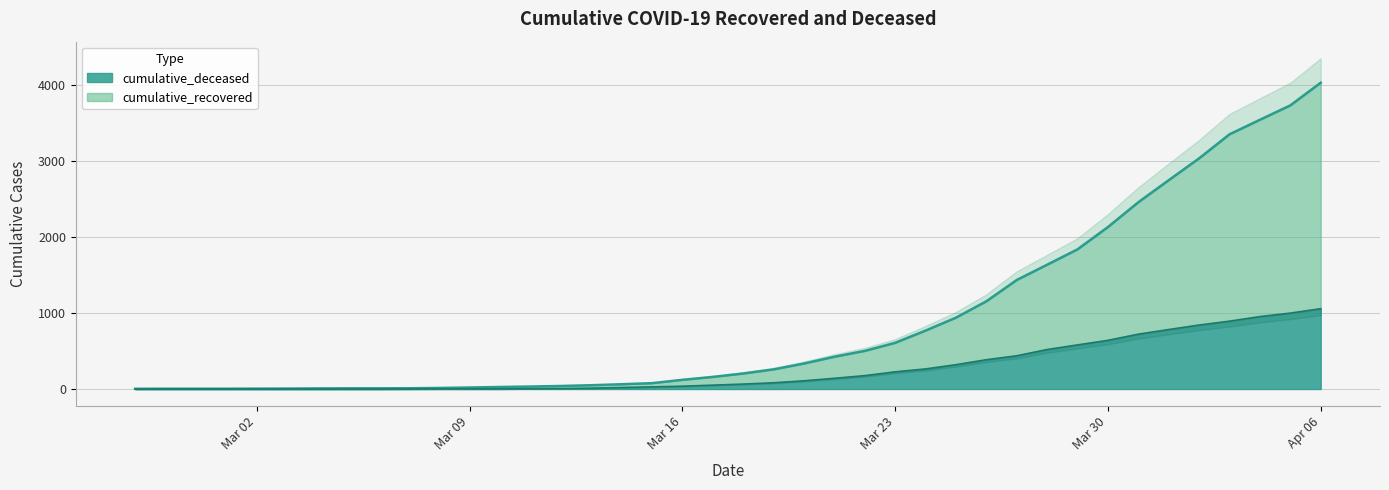

What is the difference between the highest and lowest values at Mar 16?

84